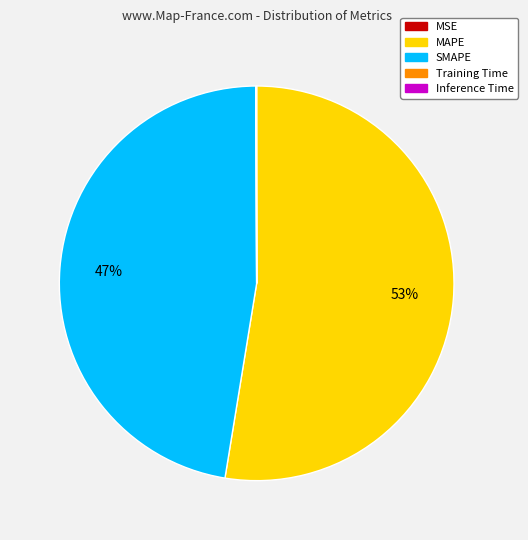

Is there any slice that represents more than half of the pie?

Yes